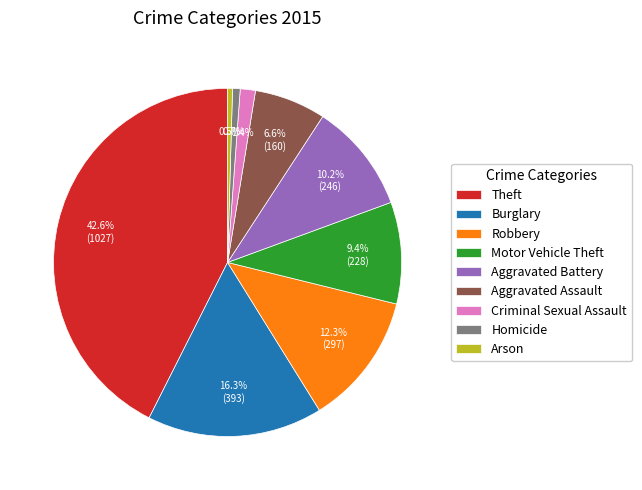

Is there a majority slice in this chart?

No